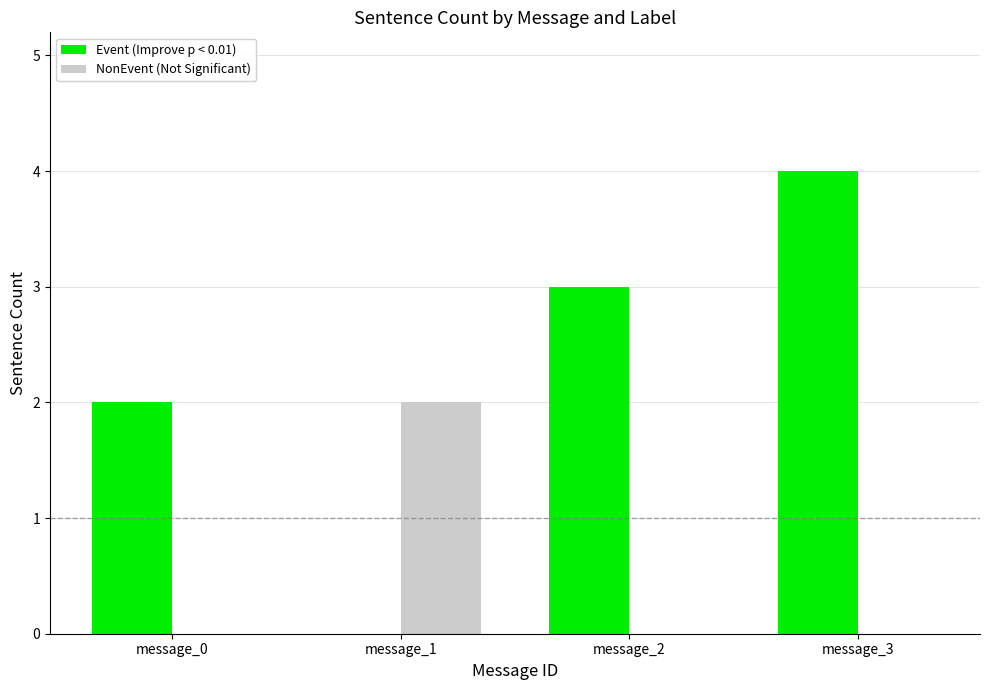

At which category does the chart reach its peak across all series?

message_3